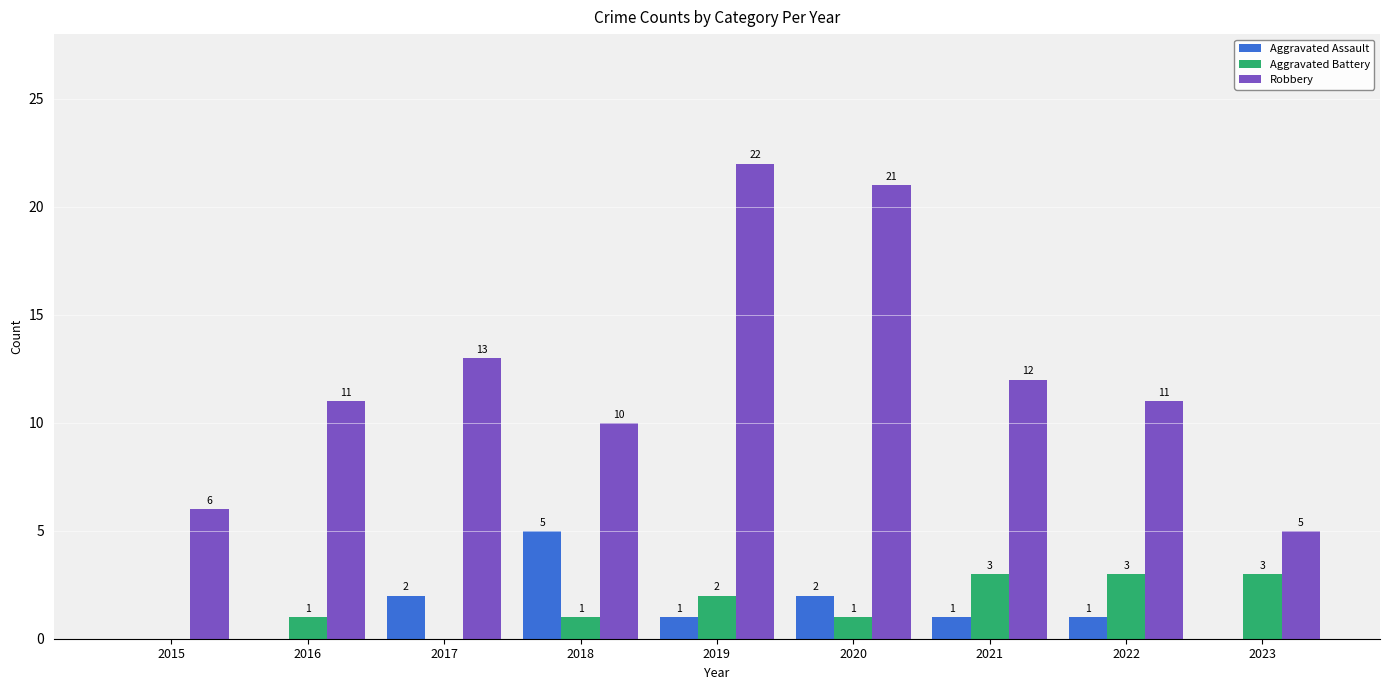

Between 2015 and 2018, which series saw the biggest shift?

Aggravated Assault